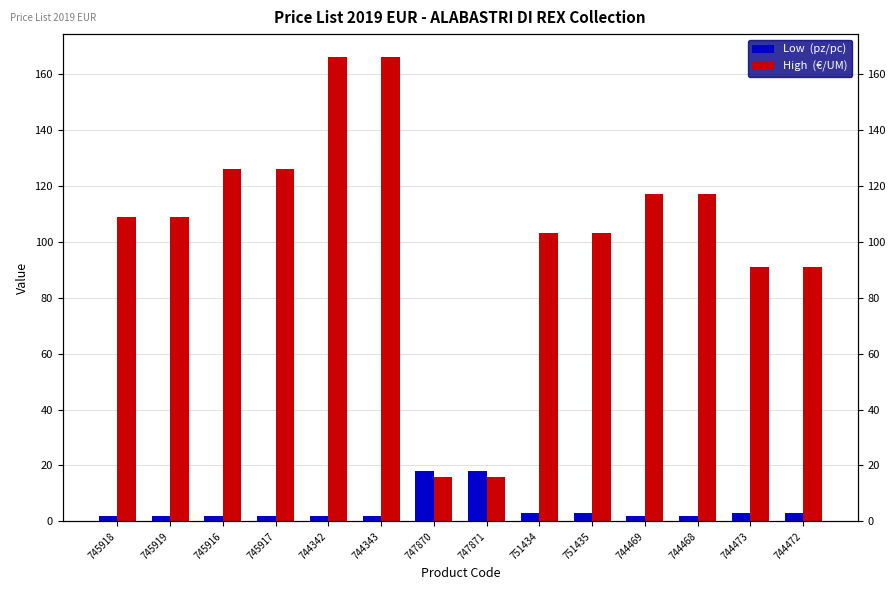

Between 751435 and 745919, which is larger?

751435